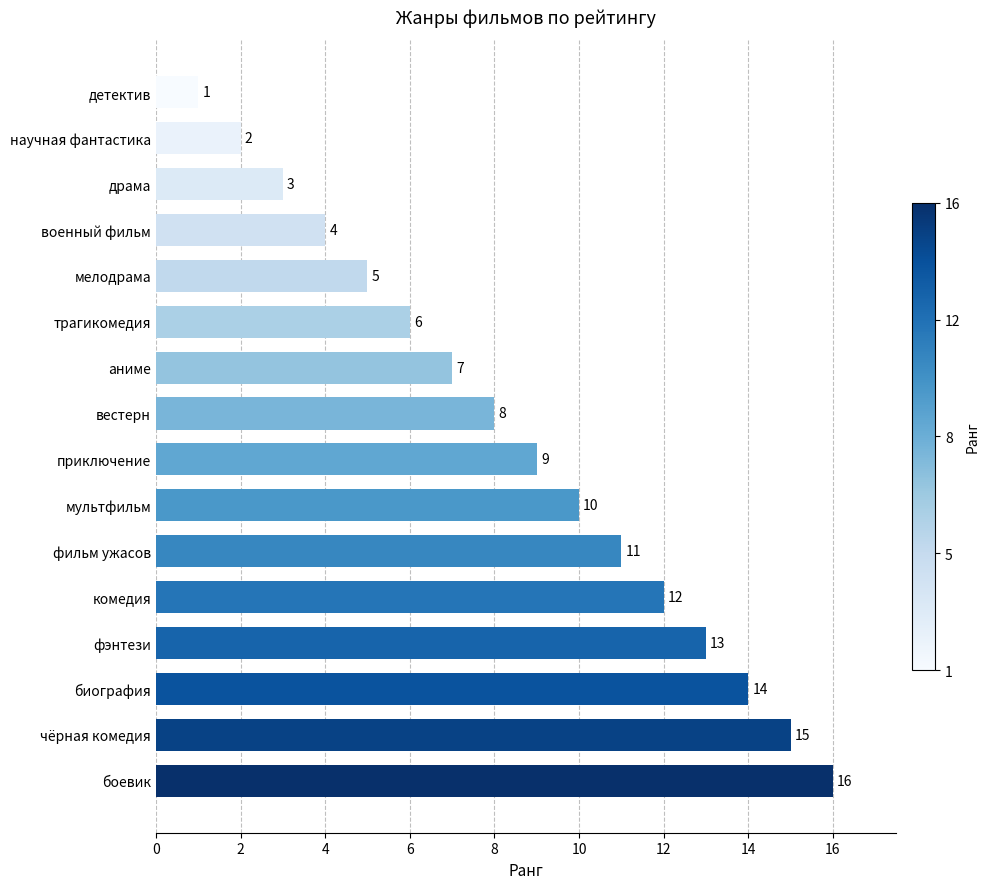

Count the number of data series in this chart.

1